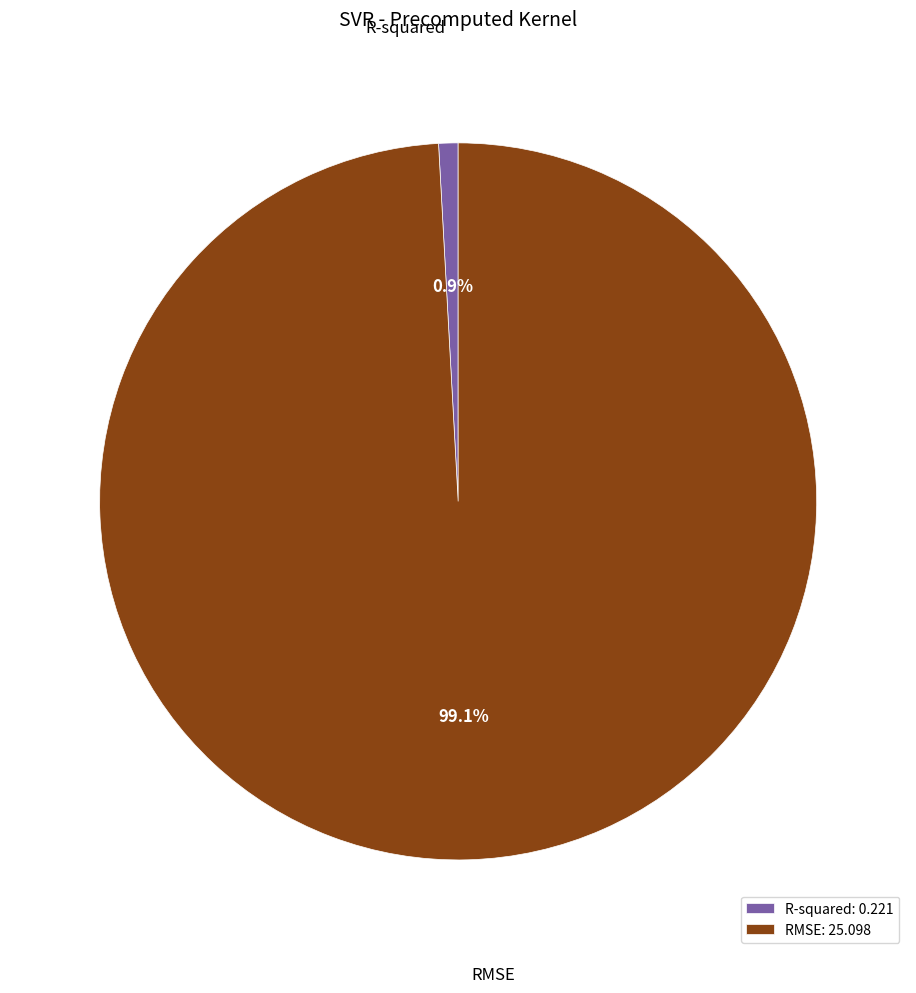

How many segments does this pie chart have?

2